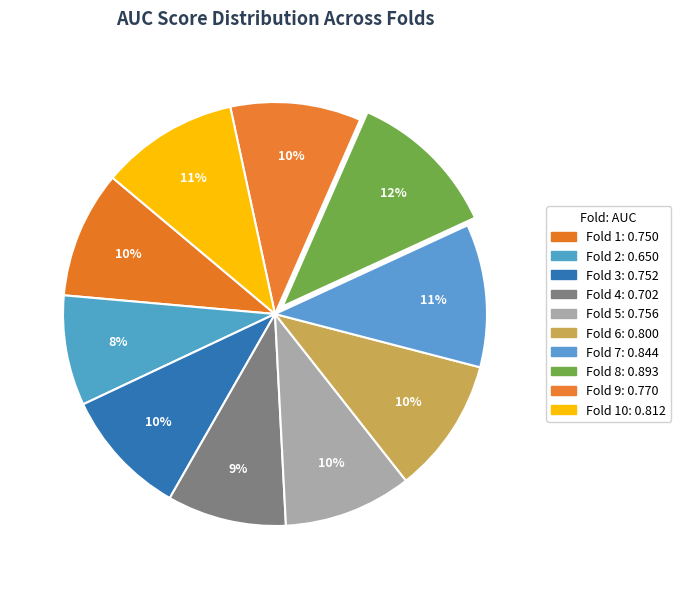

How many slices are in this pie chart?

10